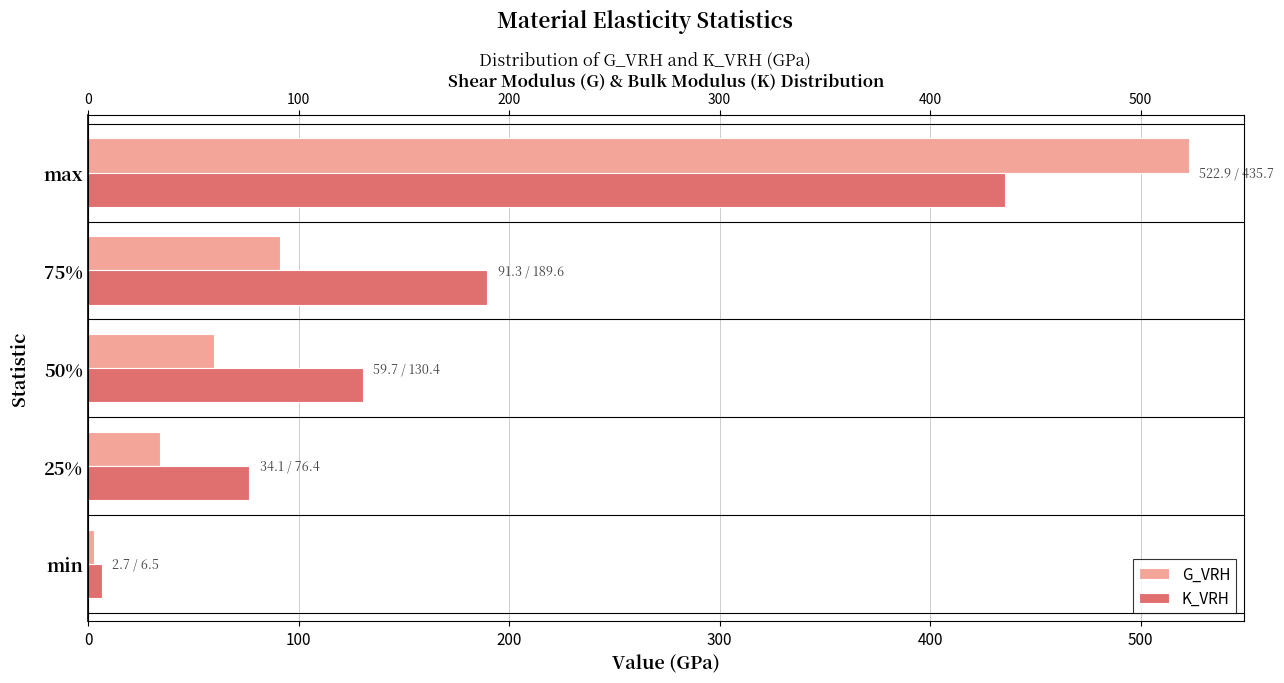

What are all the series names shown in the legend?

G_VRH, K_VRH